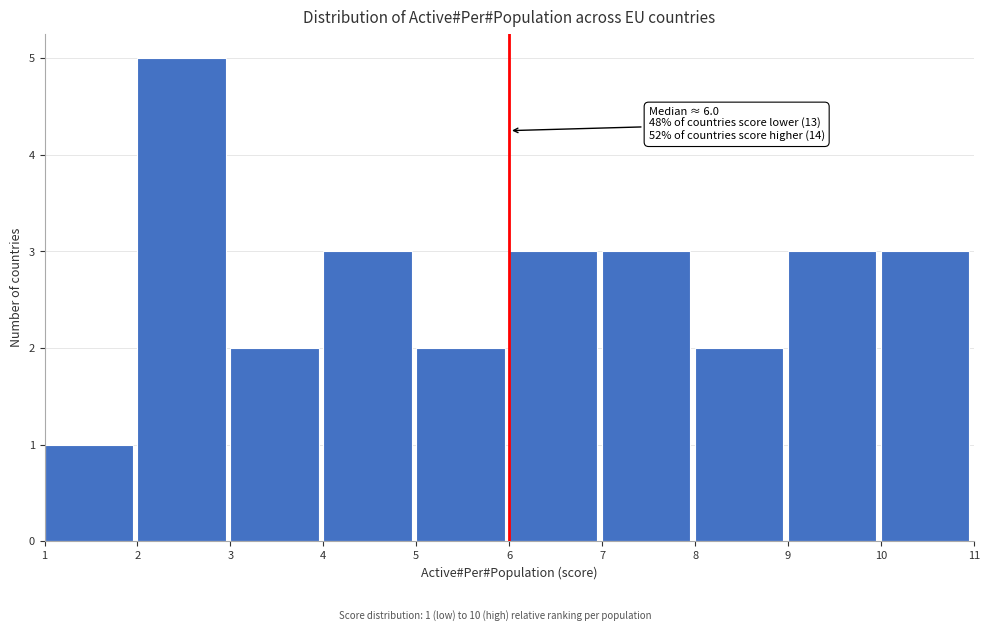

Over which range of the x-axis is the bar tallest?

2 to 3